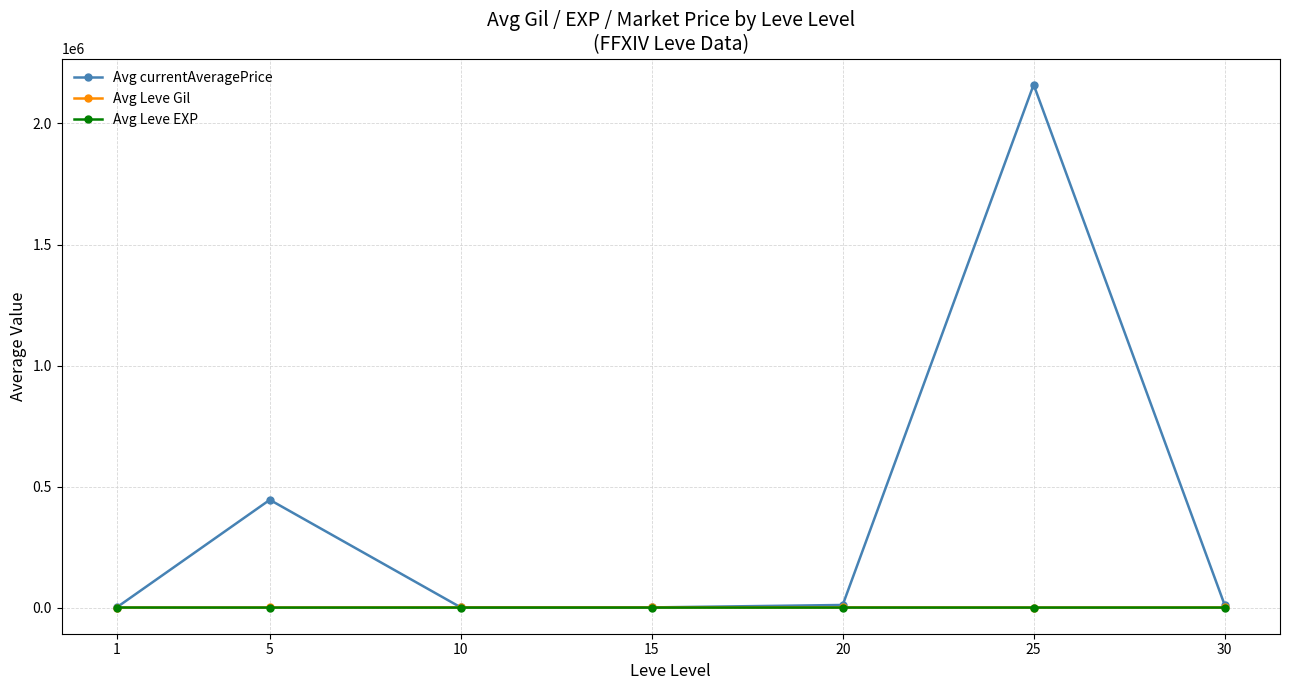

Which series changed the most between 15 and 25?

Avg currentAveragePrice